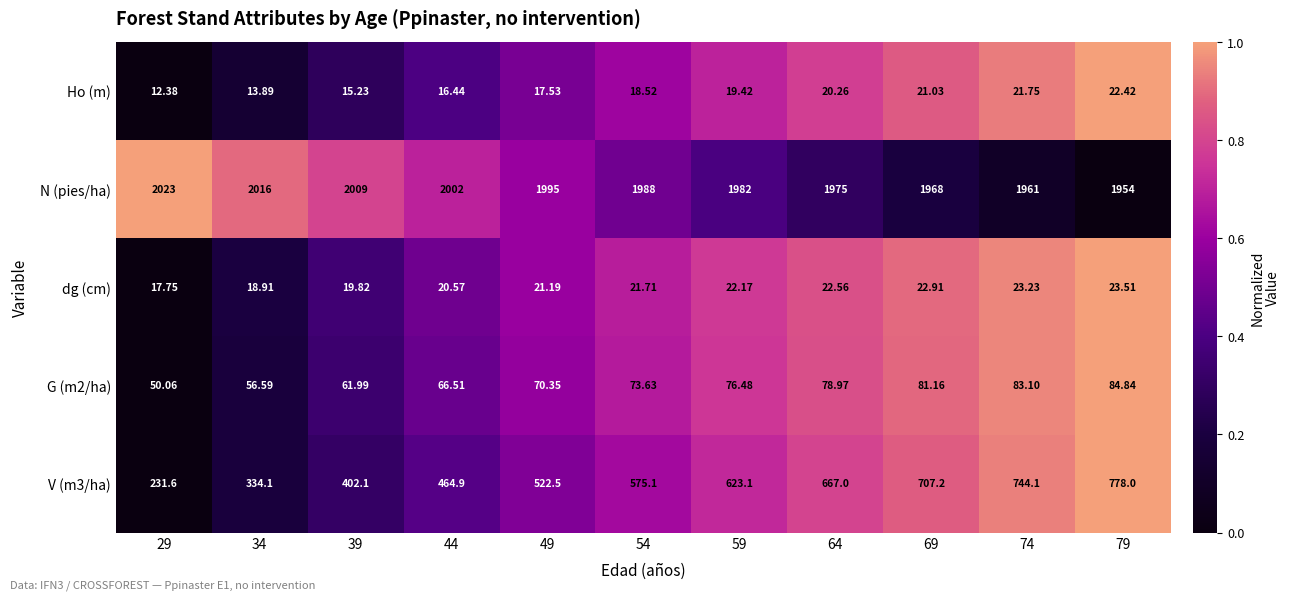

Which series has the largest total across all categories?

N (pies/ha)